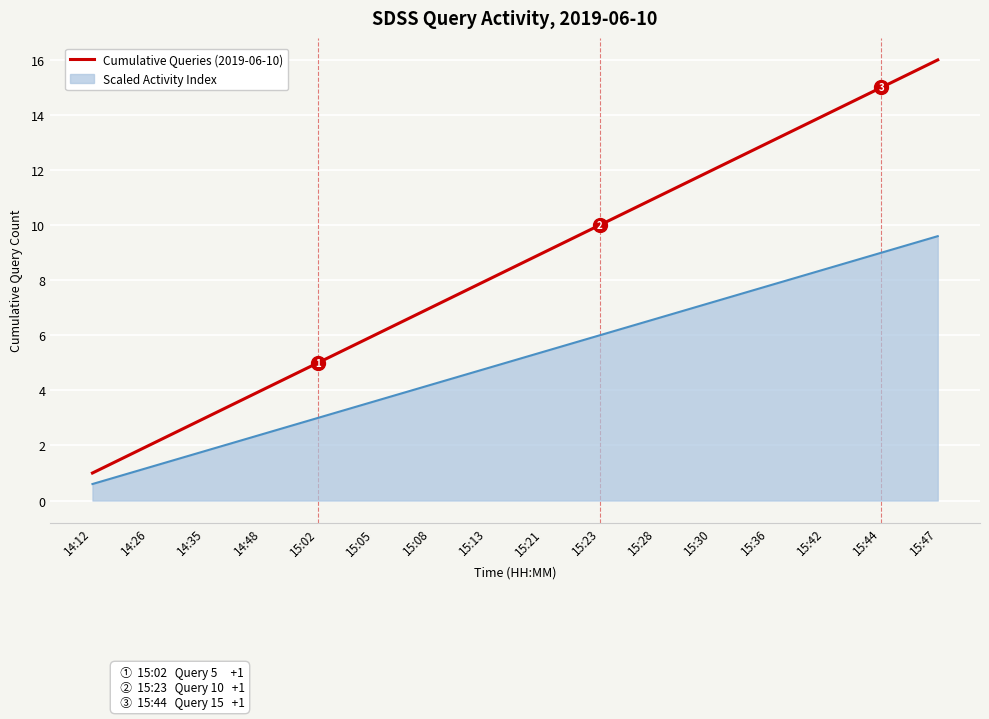

Which category has the lowest value across all series?

14:12